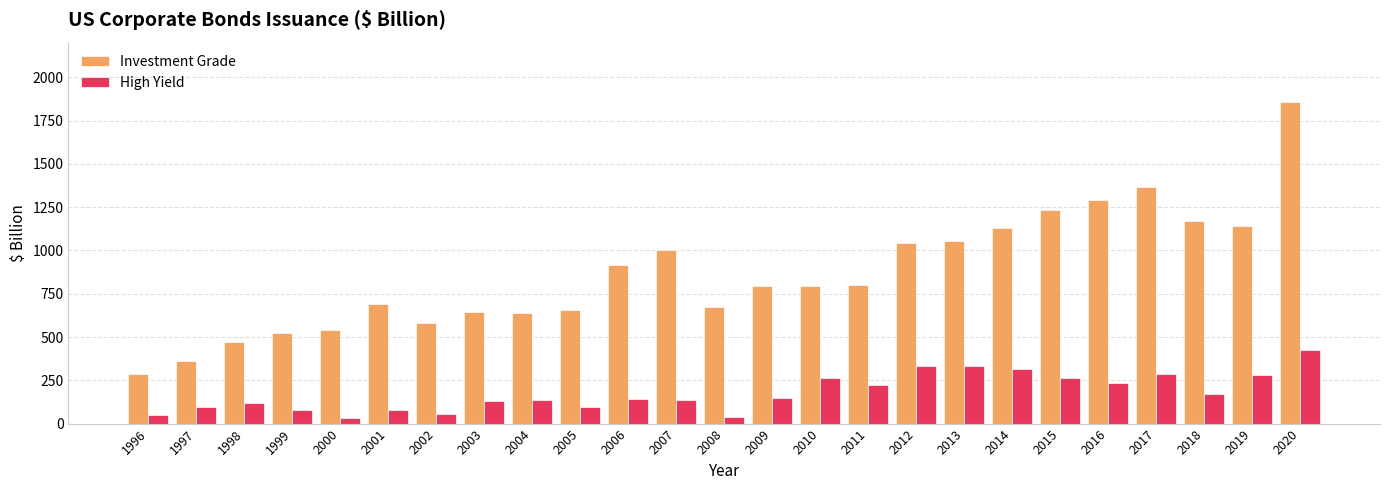

What is the difference between the maximum and second lowest values in the Investment Grade series?

1494.7